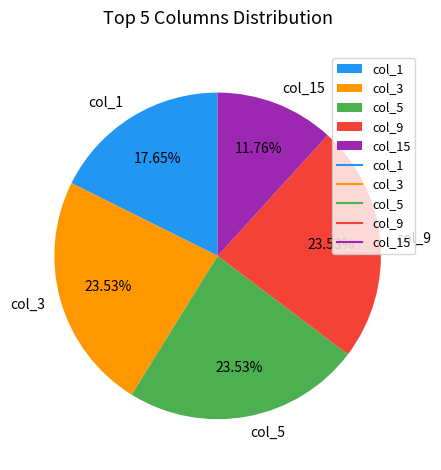

Does col_15 represent more than half of the total?

No